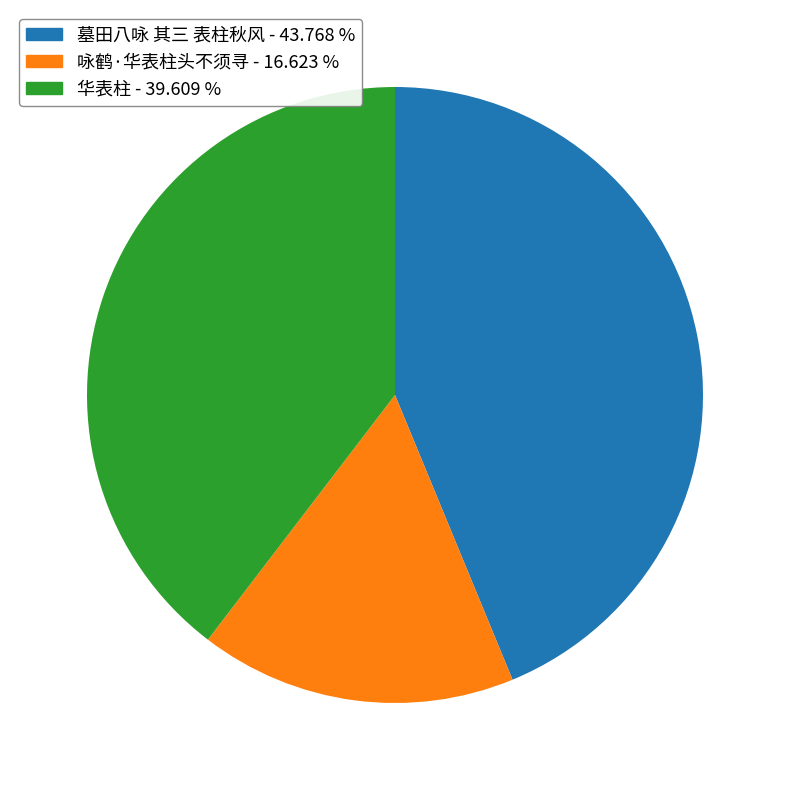

Combined, do 墓田八咏 其三 表柱秋风 and 咏鹤·华表柱头不须寻 account for over 50%?

Yes